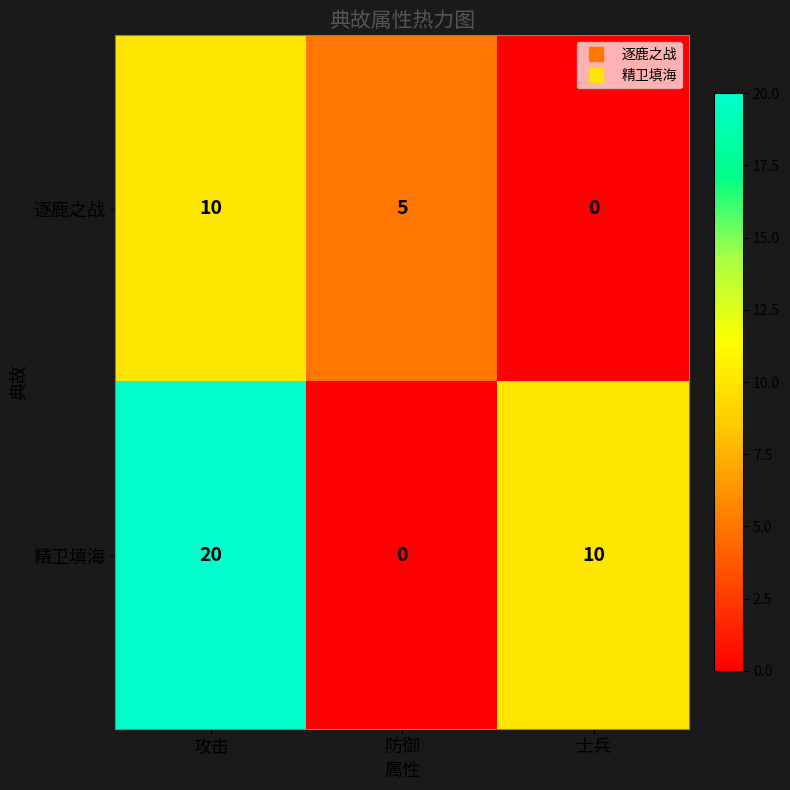

What is the sum of all 精卫填海 values?

30